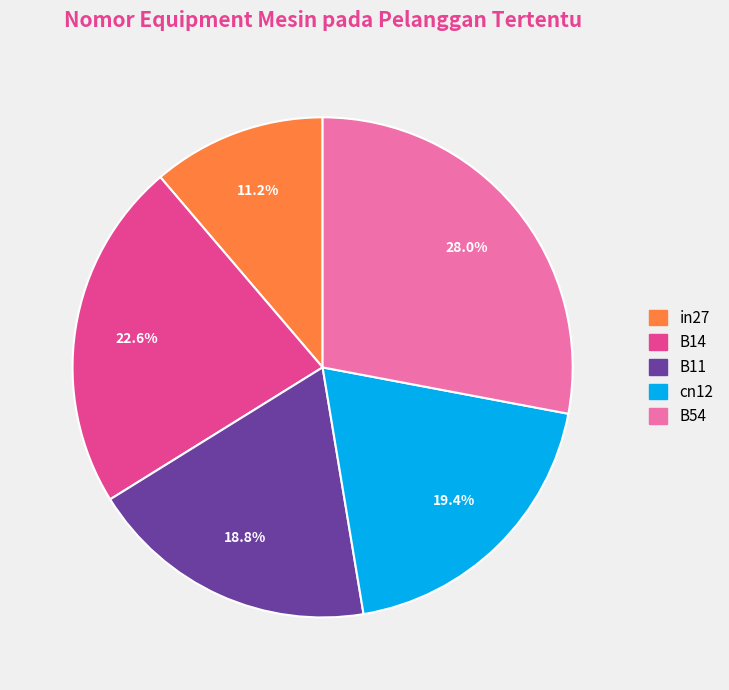

To the nearest percent, what is the combined percentage of in27 and B14?

34%